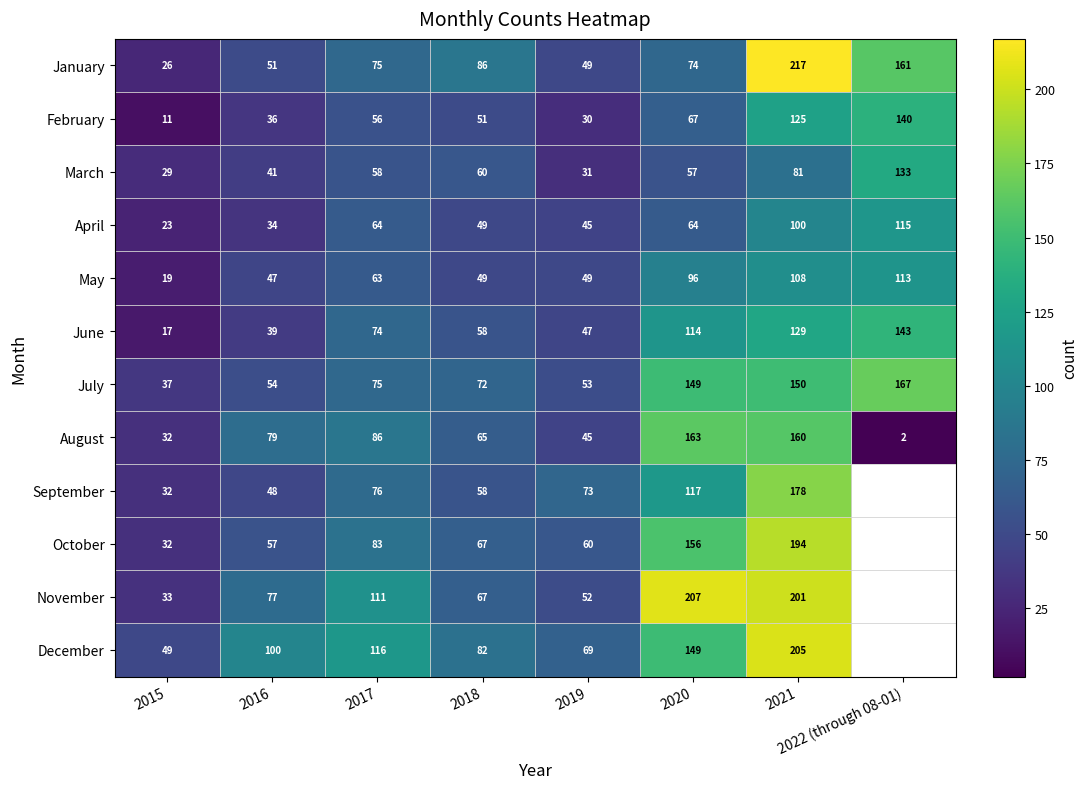

What is the spread (max minus min) of values at 2018?

37